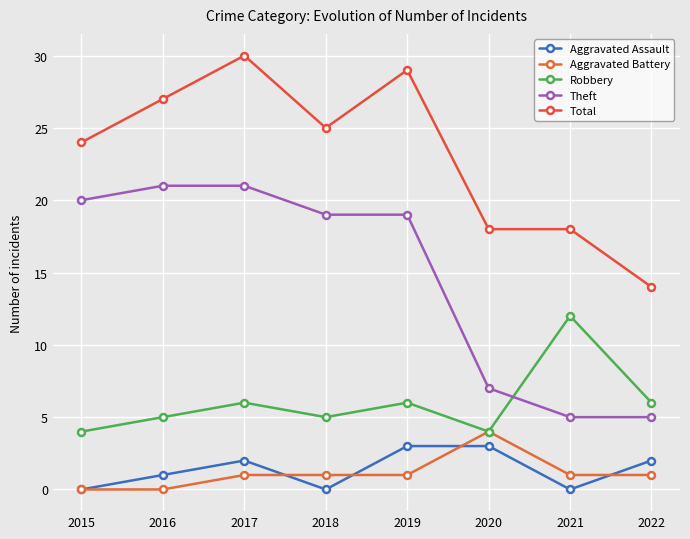

What is the difference between the Aggravated Battery values at 2019 and 2015?

1